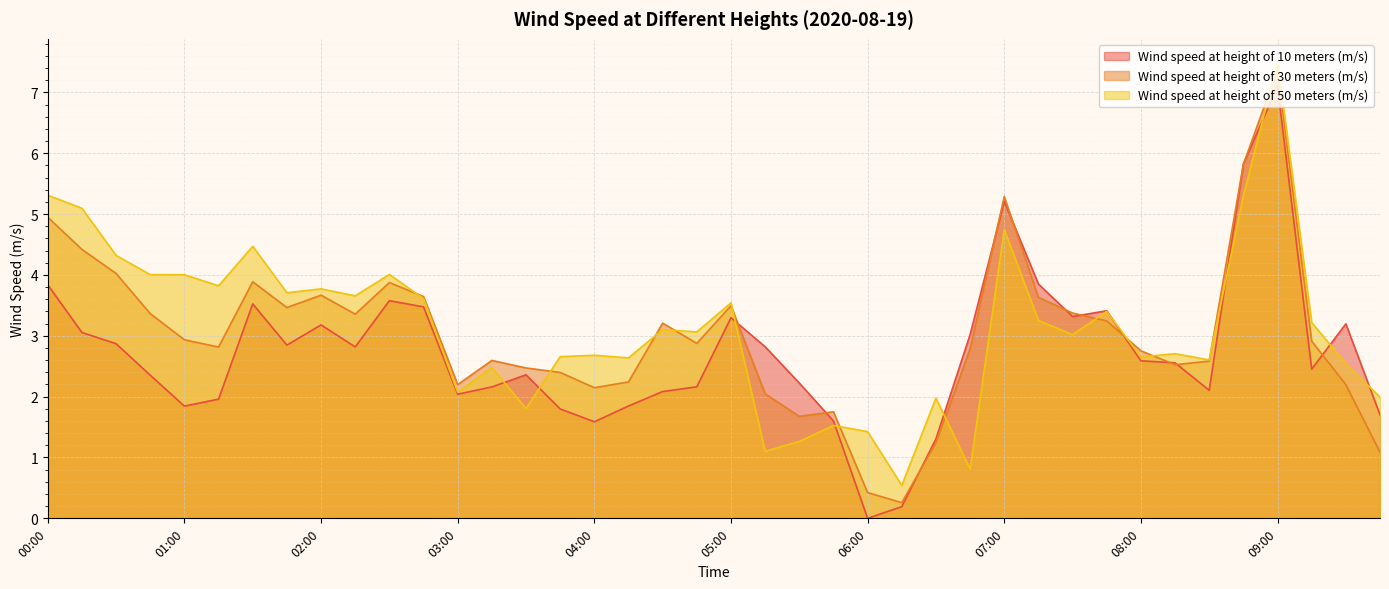

Does the chart display data point markers on the line(s)?

No